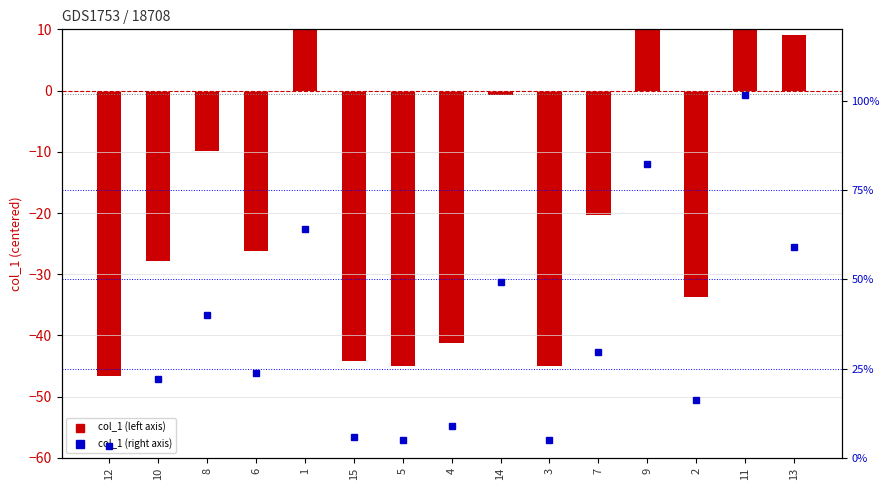

What is the label of the 7th bar from the left?

5